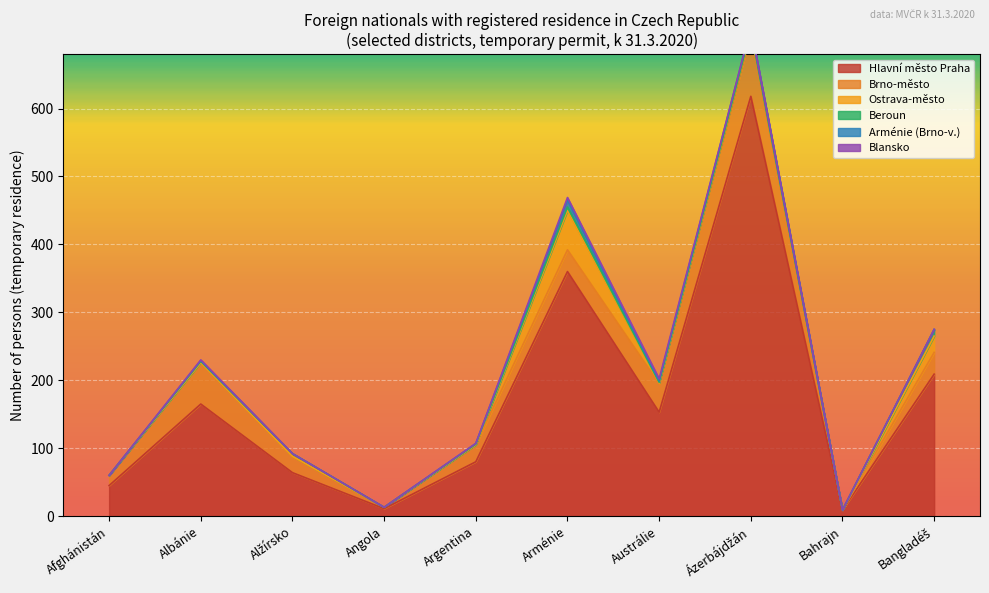

What is the label of the 1st point from the left?

Afghánistán